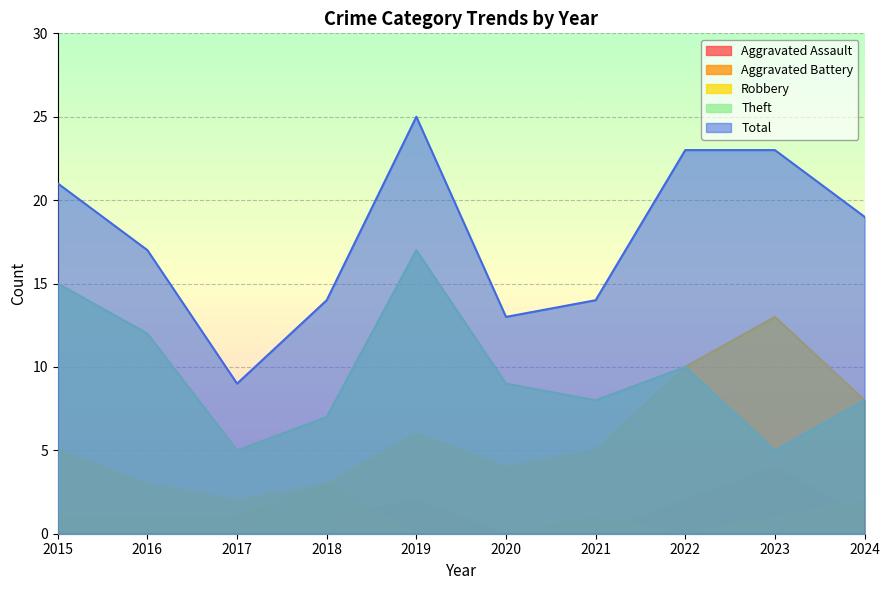

How many series are shown in this chart?

5